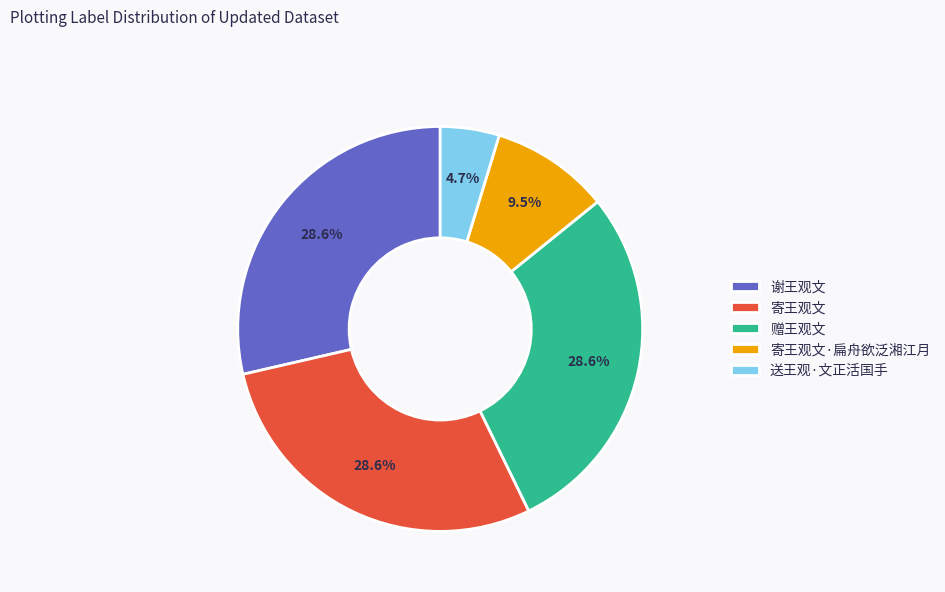

Is the sum of 谢王观文 and 赠王观文 greater than half?

Yes